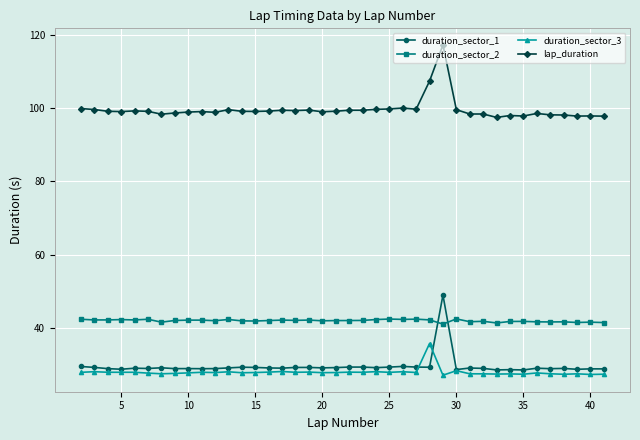

Rank the series by their maximum value, from lowest to highest.

duration_sector_3, duration_sector_2, duration_sector_1, lap_duration